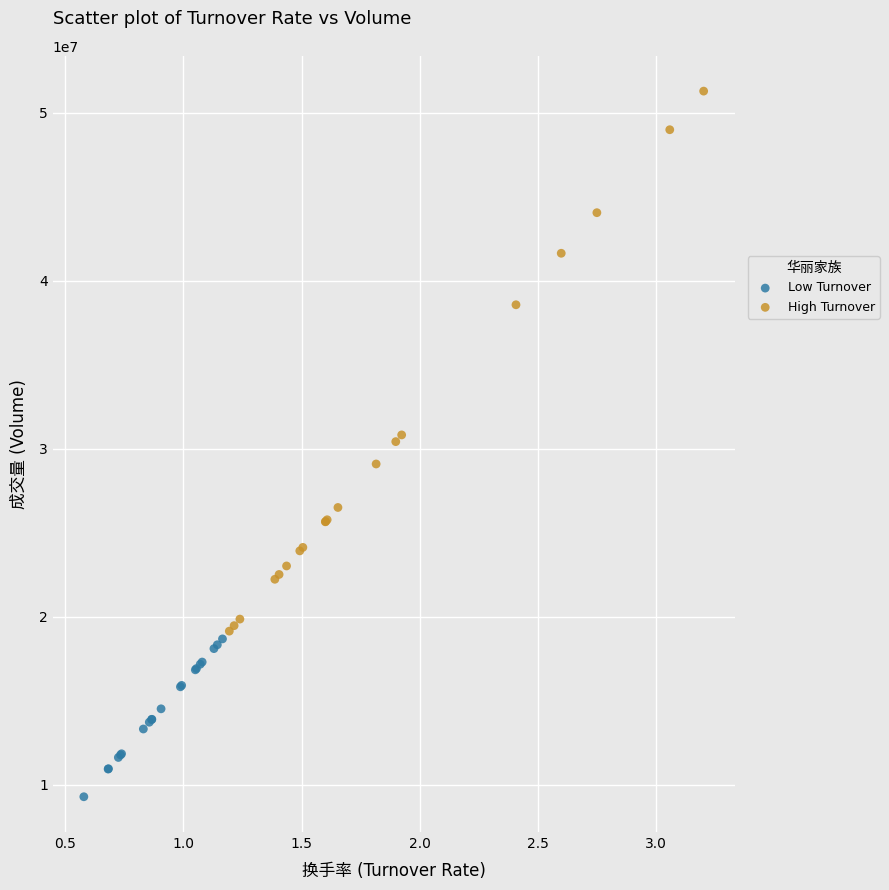

Which series reaches the minimum Y coordinate?

Low Turnover